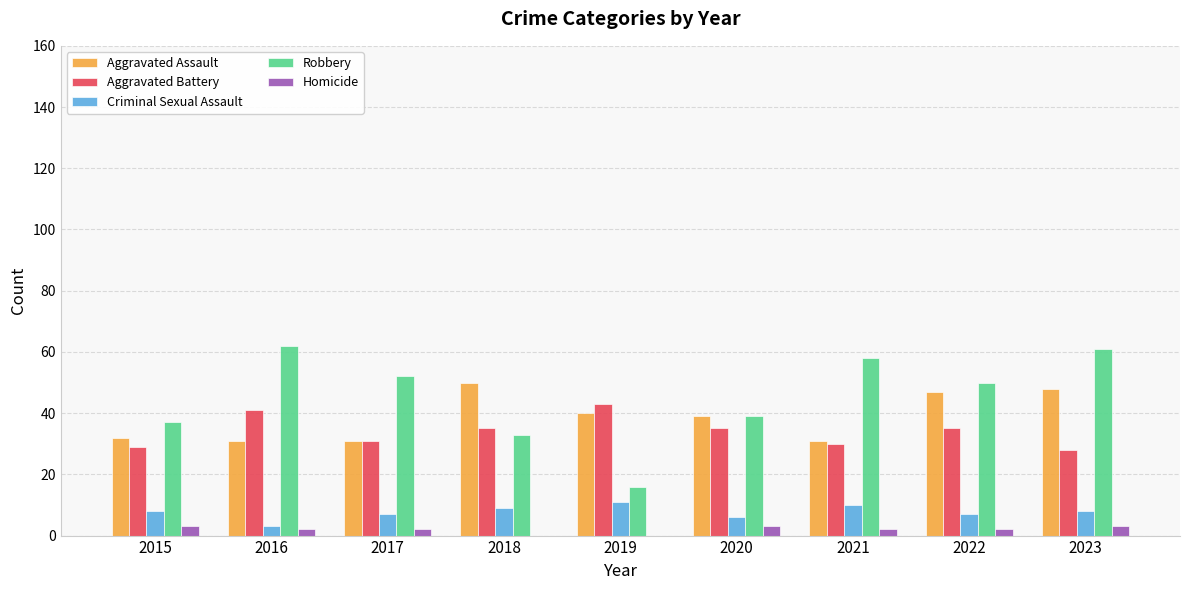

Which series changed the most between 2017 and 2019?

Robbery